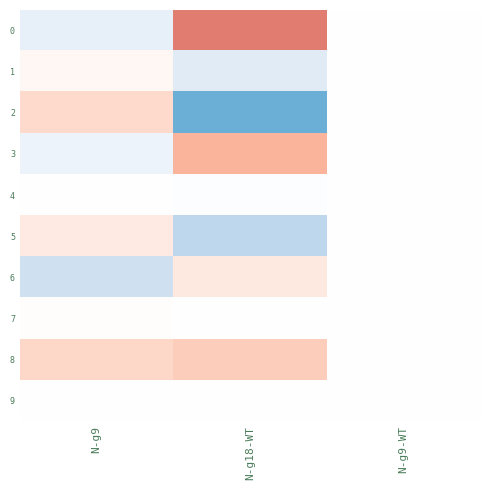

Which has a higher value, N-g9-WT or N-g9?

N-g9-WT